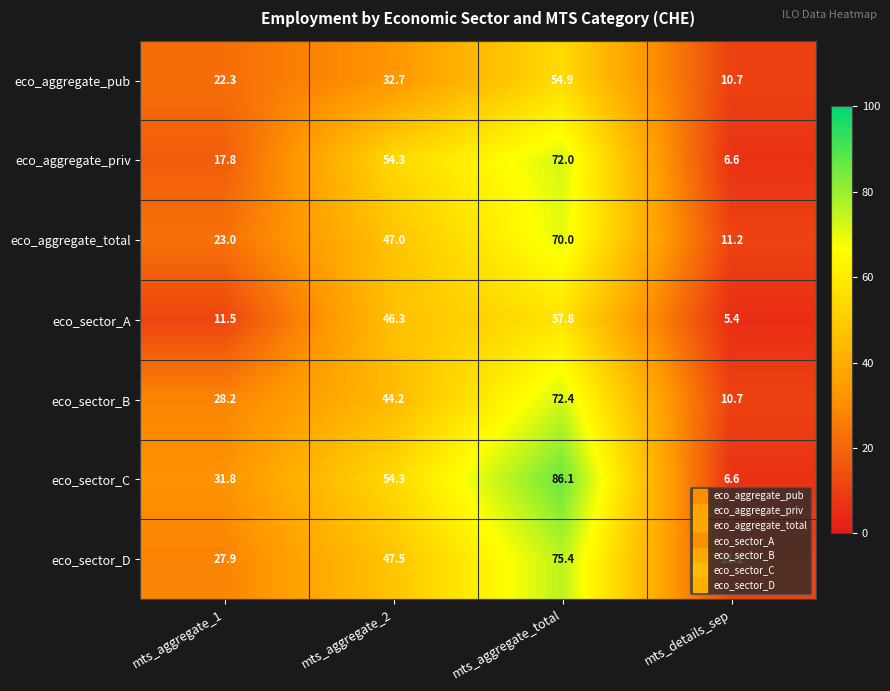

Read the eco_aggregate_total value at mts_aggregate_2.

47.0